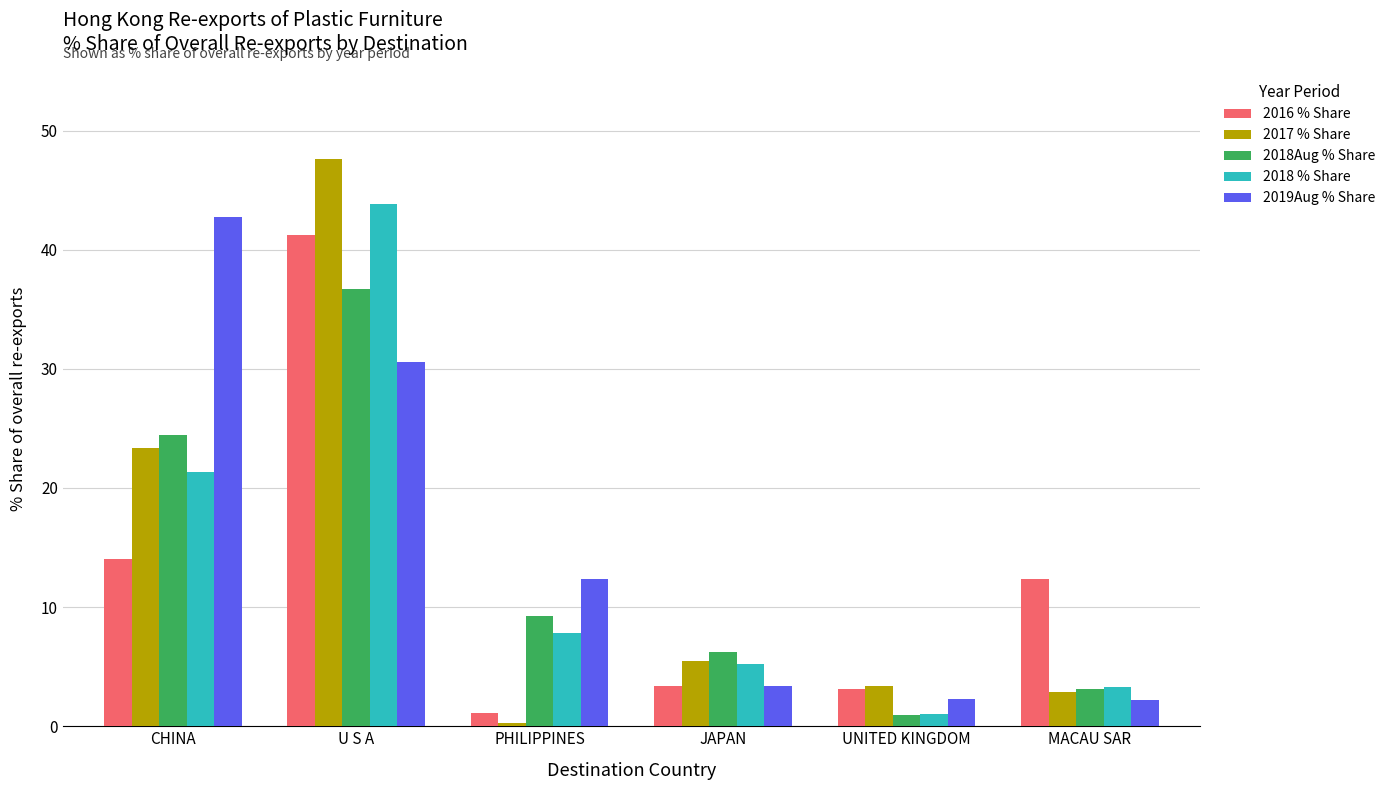

What position from the left is CHINA?

1